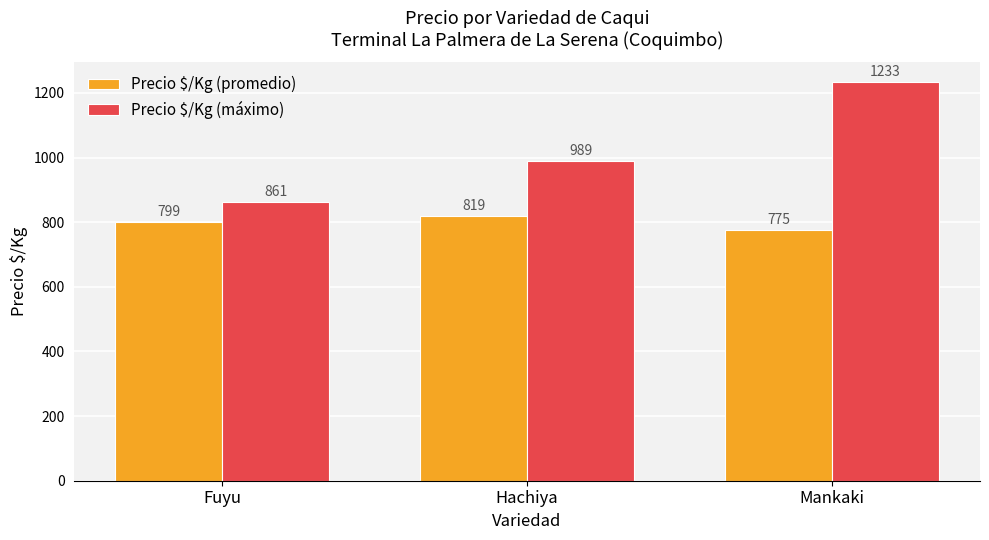

What are all the series names shown in the legend?

Precio $/Kg (promedio), Precio $/Kg (máximo)